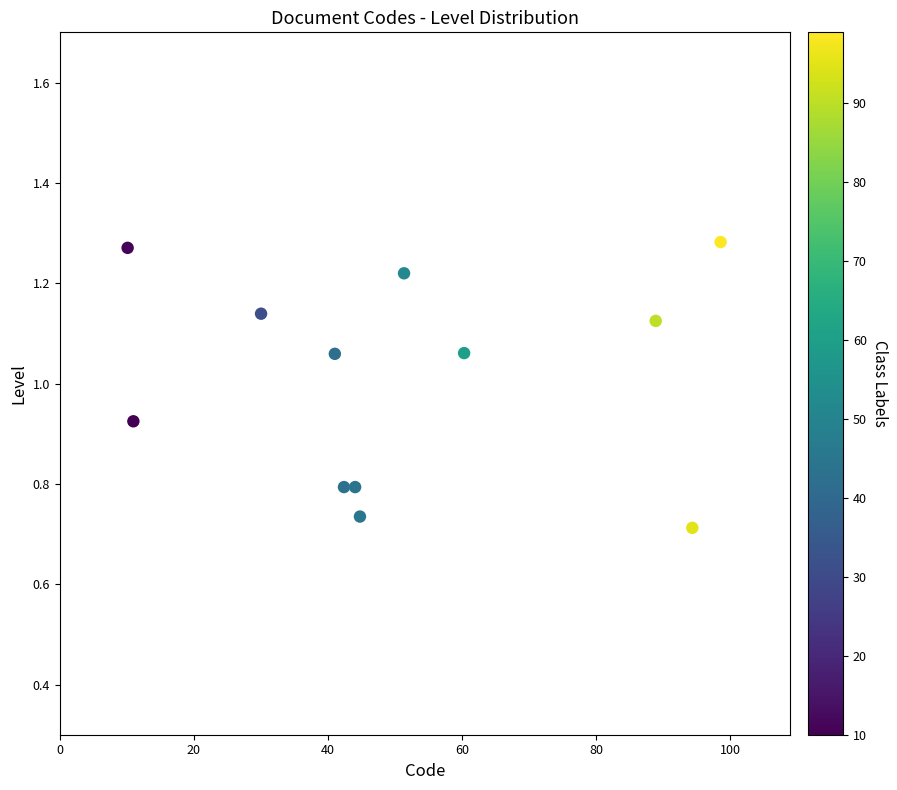

What is the average X value?

51.4